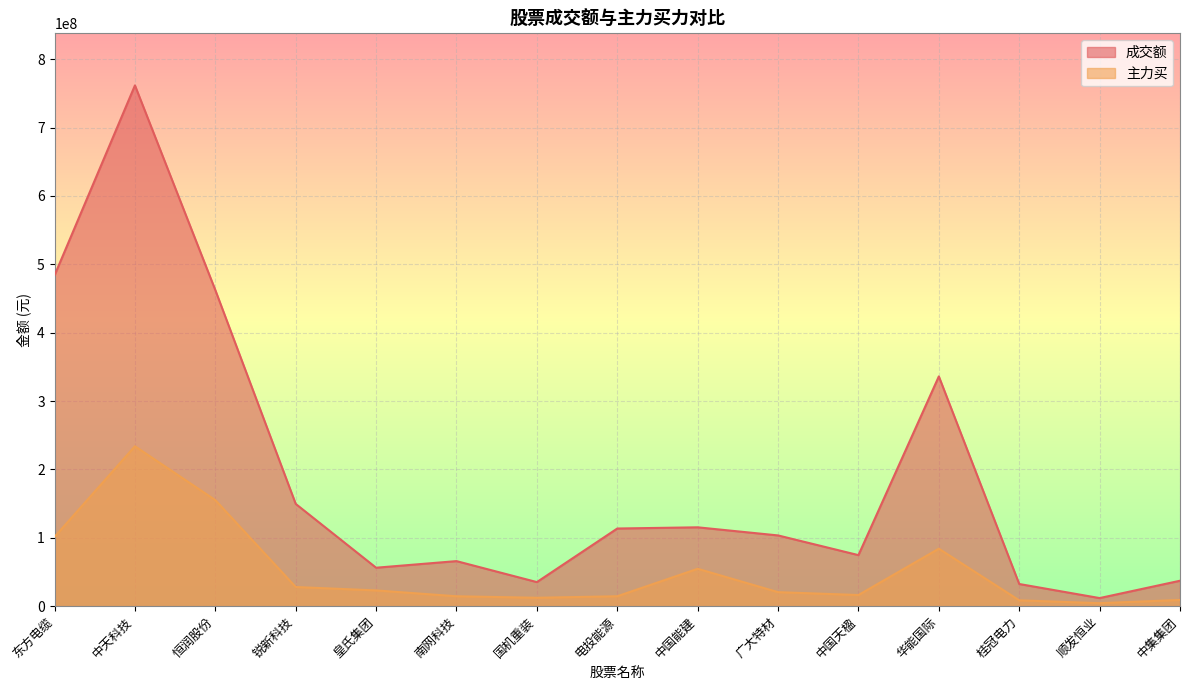

How many lines are shown in the chart?

2